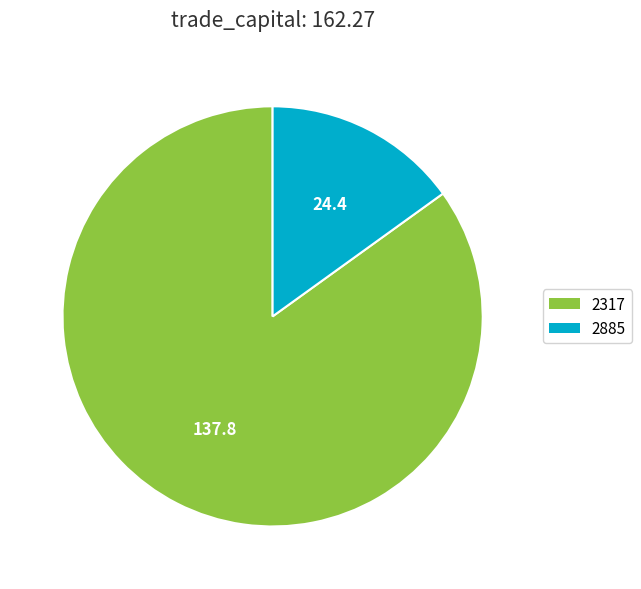

Rank the categories by value from lowest to highest.

2885, 2317